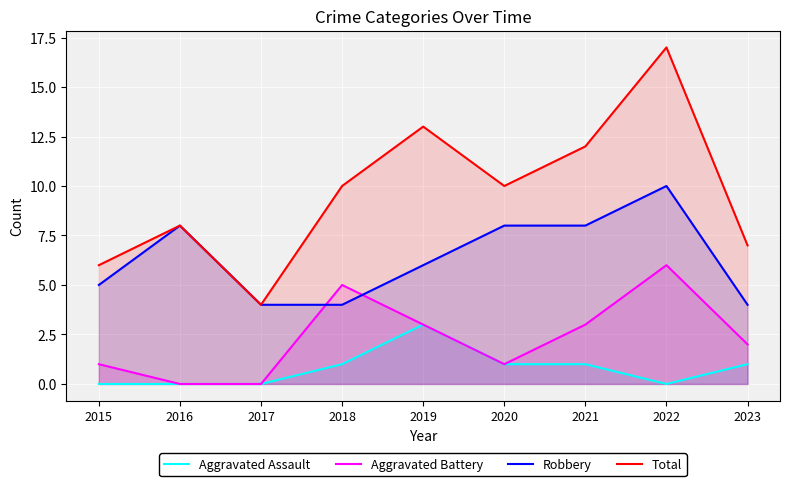

Is it true that Robbery equals 4 at 2023?

True